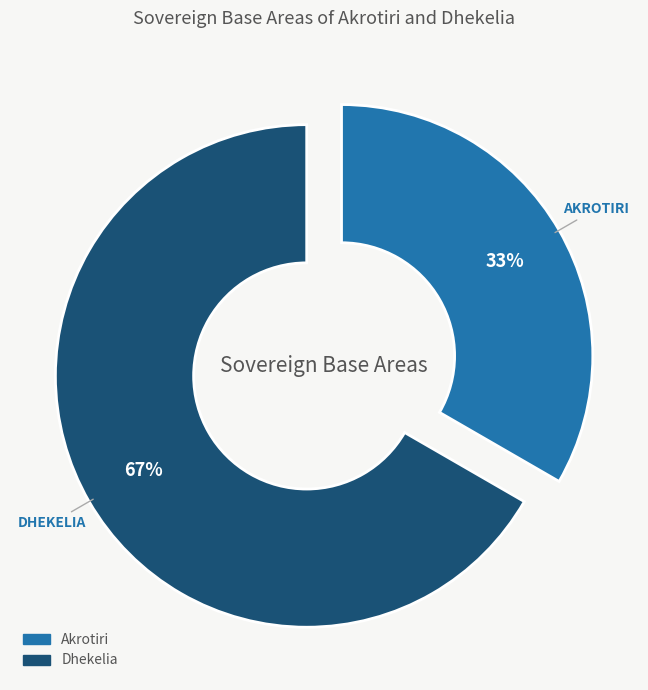

Which has a higher value, Dhekelia or Akrotiri?

Dhekelia